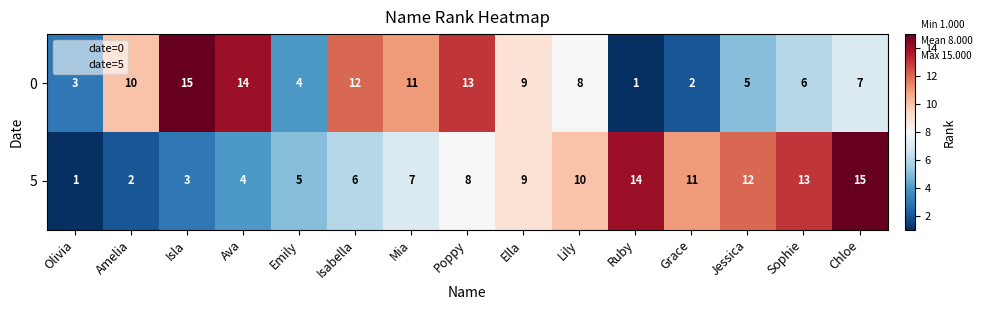

The 0 series shows 14 at Ava. True or false?

True